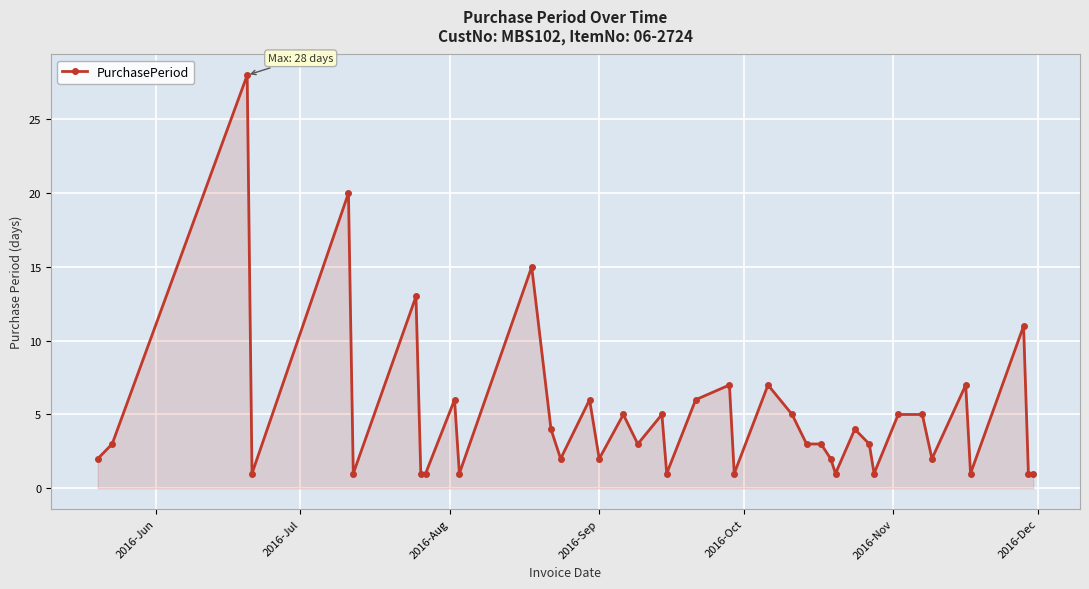

True or false: the data has more than 0 interior local peaks.

True